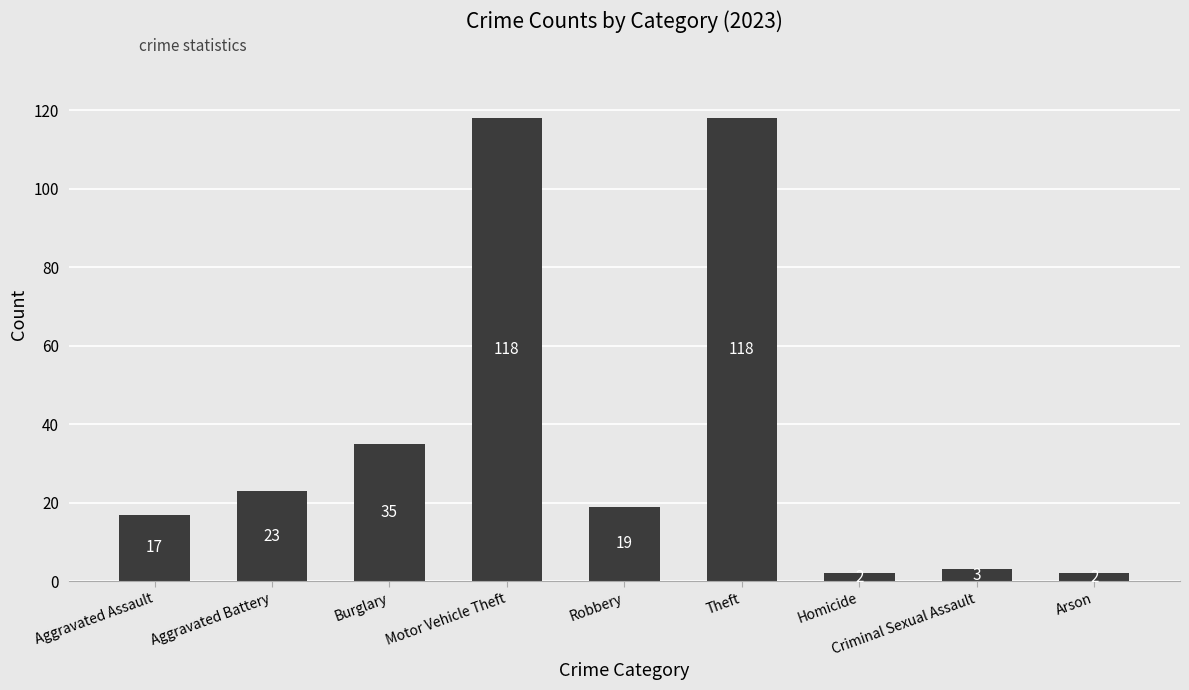

The chart shows a value of 23 at Aggravated Battery. True or false?

True